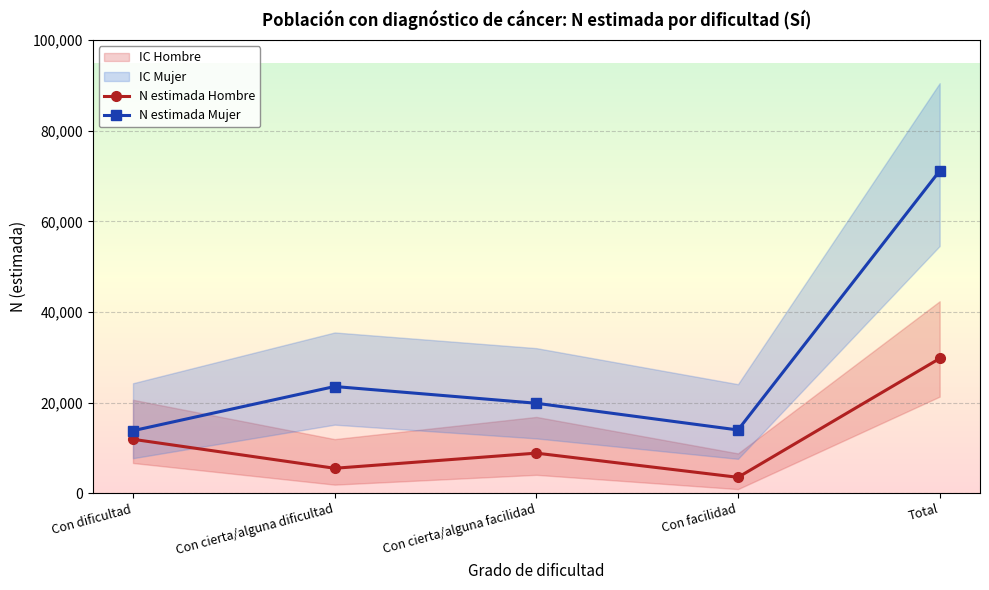

Where is the first local maximum for N estimada Hombre?

Con cierta/alguna facilidad